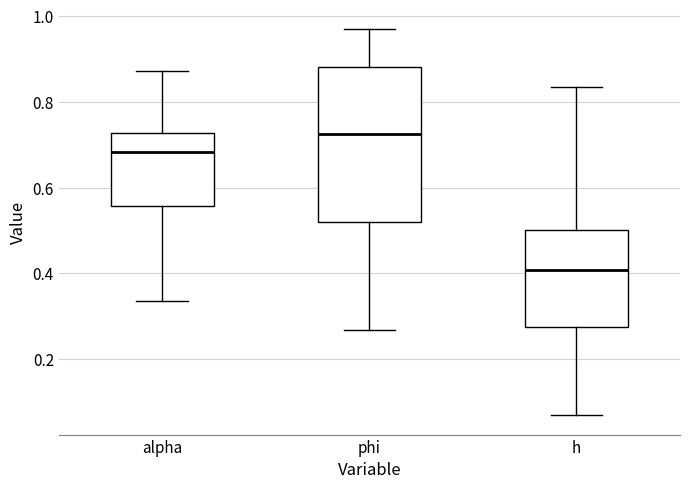

Which box's median line is the highest?

phi